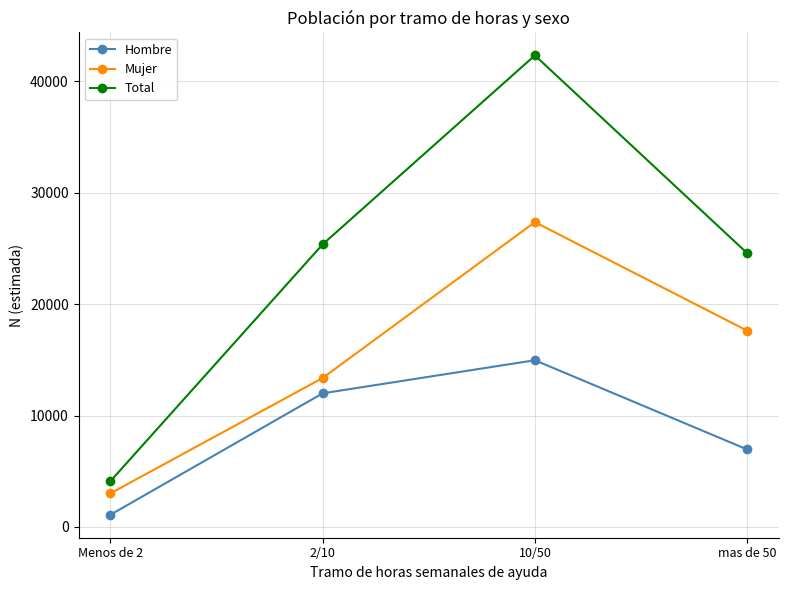

How many values in the Hombre series are below 11997?

2